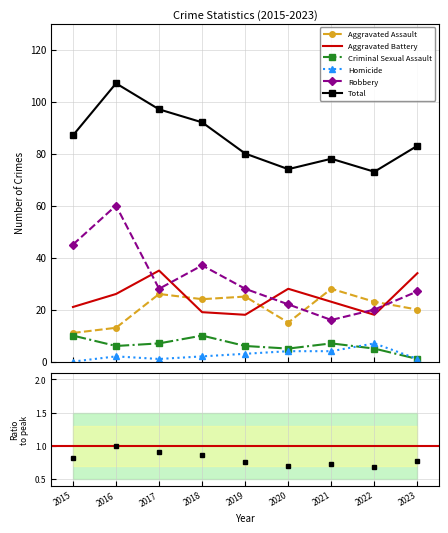

What are all the series names shown in the legend?

Aggravated Assault, Aggravated Battery, Criminal Sexual Assault, Homicide, Robbery, Total